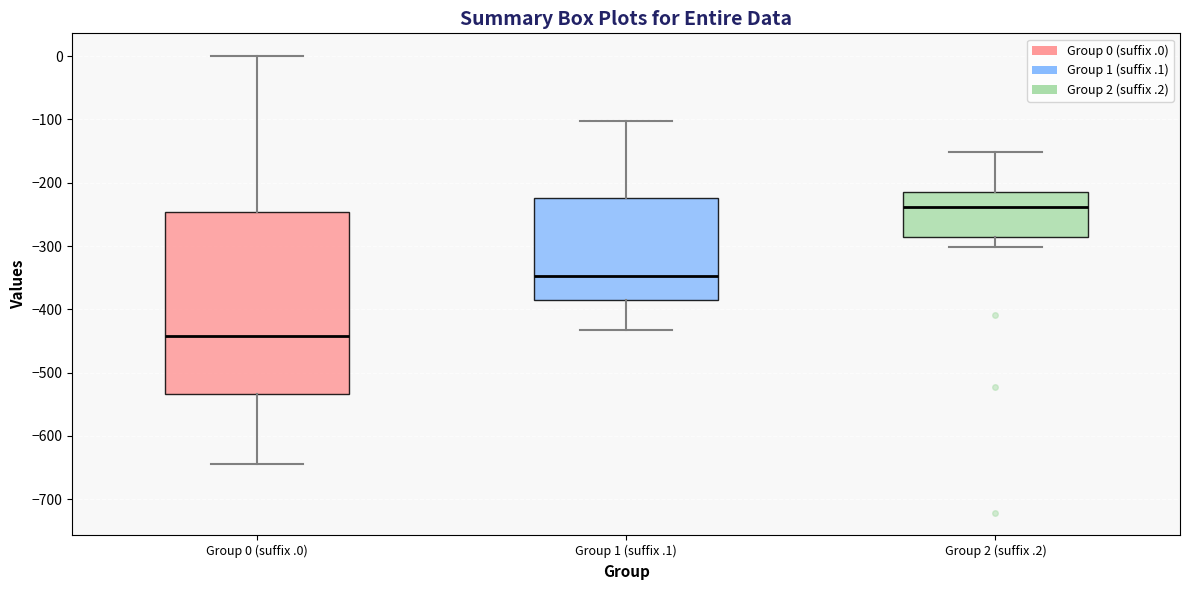

Reading left to right, read every box against the y-axis: the position of its median line, the range the box covers, and the ends of its whiskers. The values are not printed on the chart, so give them approximately, as read against the axis.

Group 0 (suffix .0): median -440, box -530 to -250, whiskers -640 to 0
Group 1 (suffix .1): median -350, box -390 to -220, whiskers -430 to -100
Group 2 (suffix .2): median -240, box -290 to -220, whiskers -300 to -150